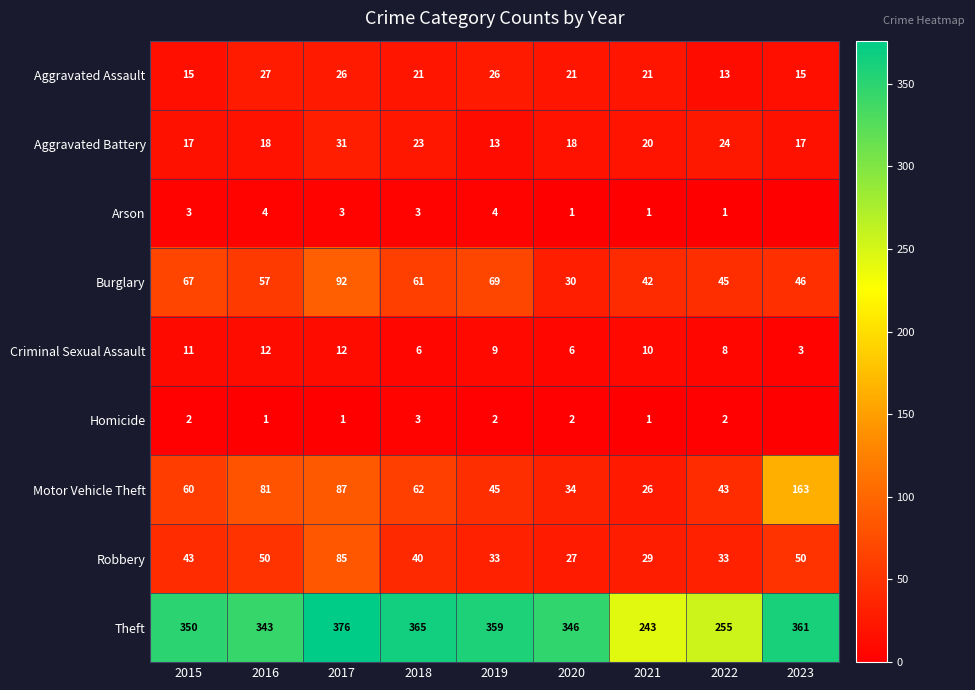

How many data points in Aggravated Assault are less than 21?

3